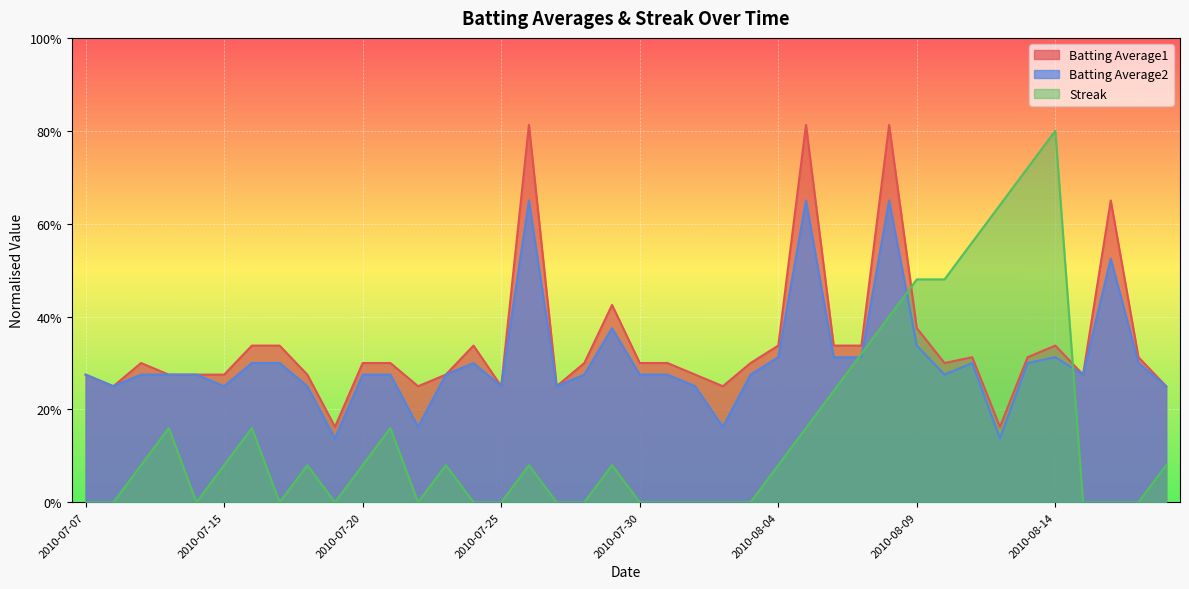

Rank the categories by Batting Average2 value from lowest to highest.

2010-07-19, 2010-08-12, 2010-07-22, 2010-08-02, 2010-07-08, 2010-07-15, 2010-07-18, 2010-07-25, 2010-07-27, 2010-08-01, 2010-08-18, 2010-07-07, 2010-07-09, 2010-07-10, 2010-07-11, 2010-07-20, 2010-07-21, 2010-07-23, 2010-07-28, 2010-07-30, 2010-07-31, 2010-08-03, 2010-08-10, 2010-08-15, 2010-07-16, 2010-07-17, 2010-07-24, 2010-08-11, 2010-08-13, 2010-08-17, 2010-08-04, 2010-08-06, 2010-08-07, 2010-08-14, 2010-08-09, 2010-07-29, 2010-08-16, 2010-07-26, 2010-08-05, 2010-08-08